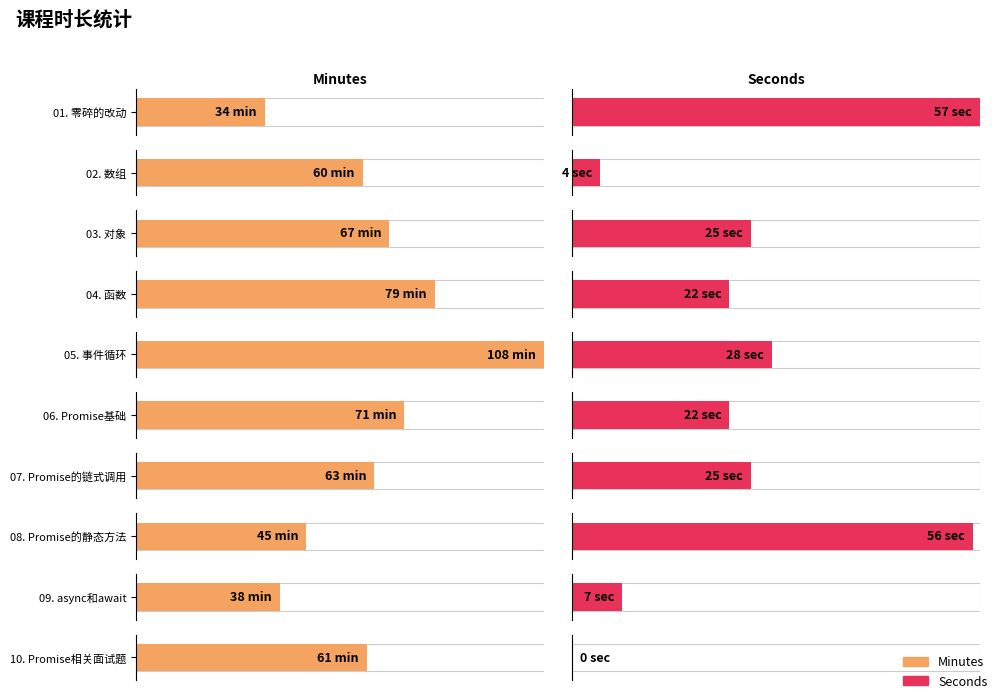

List the series in order of their overall mean, lowest first.

Seconds, Minutes